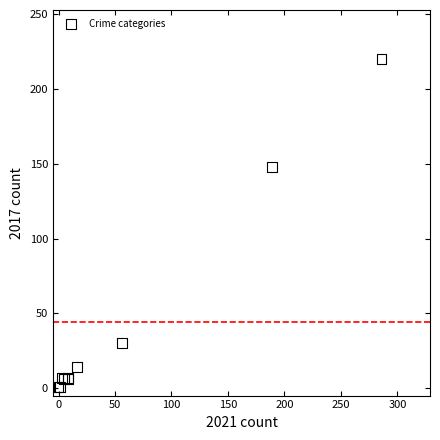

What Y value in the scatter plot is closest to 110?

148